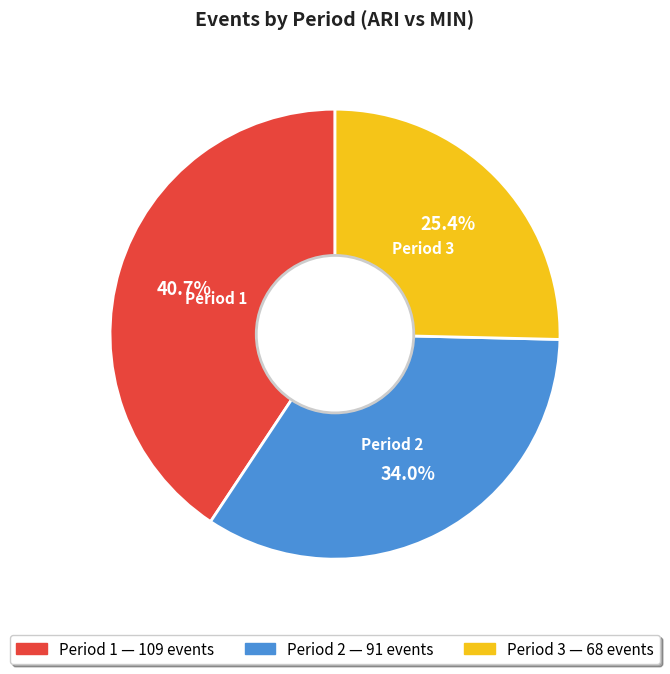

To the nearest percent, what is the difference between the largest and smallest slice percentages?

15%